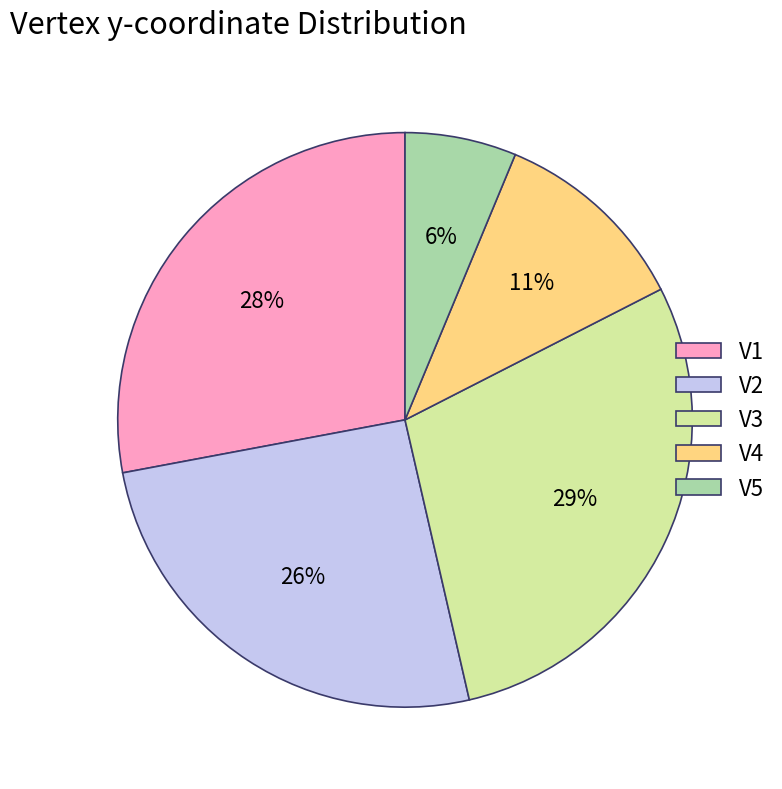

True or false: V3 accounts for 29% of the total.

True